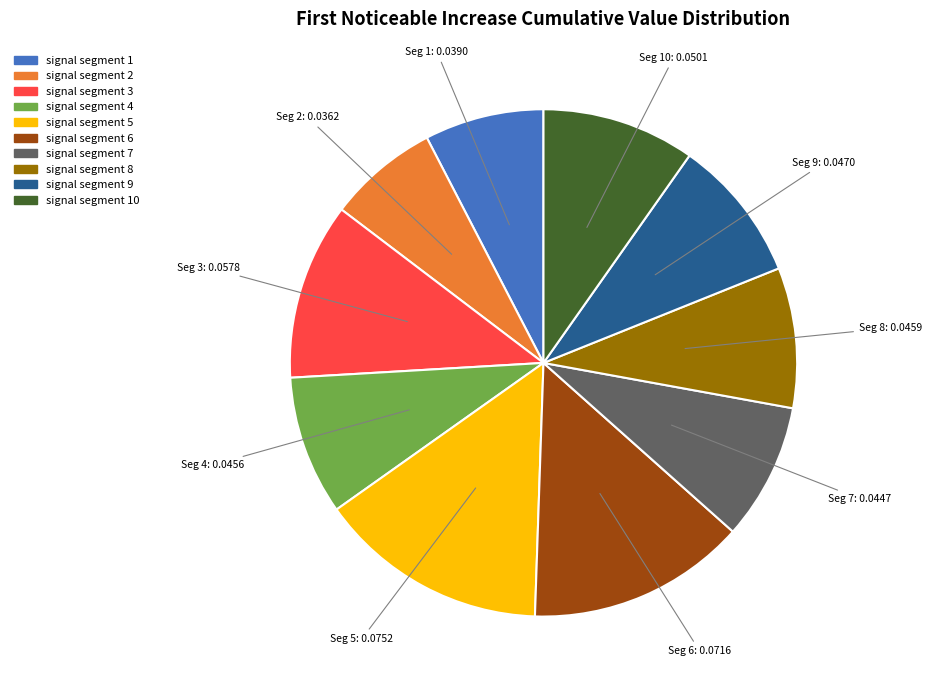

The signal segment 8 slice represents 9% of the pie. True or false?

True